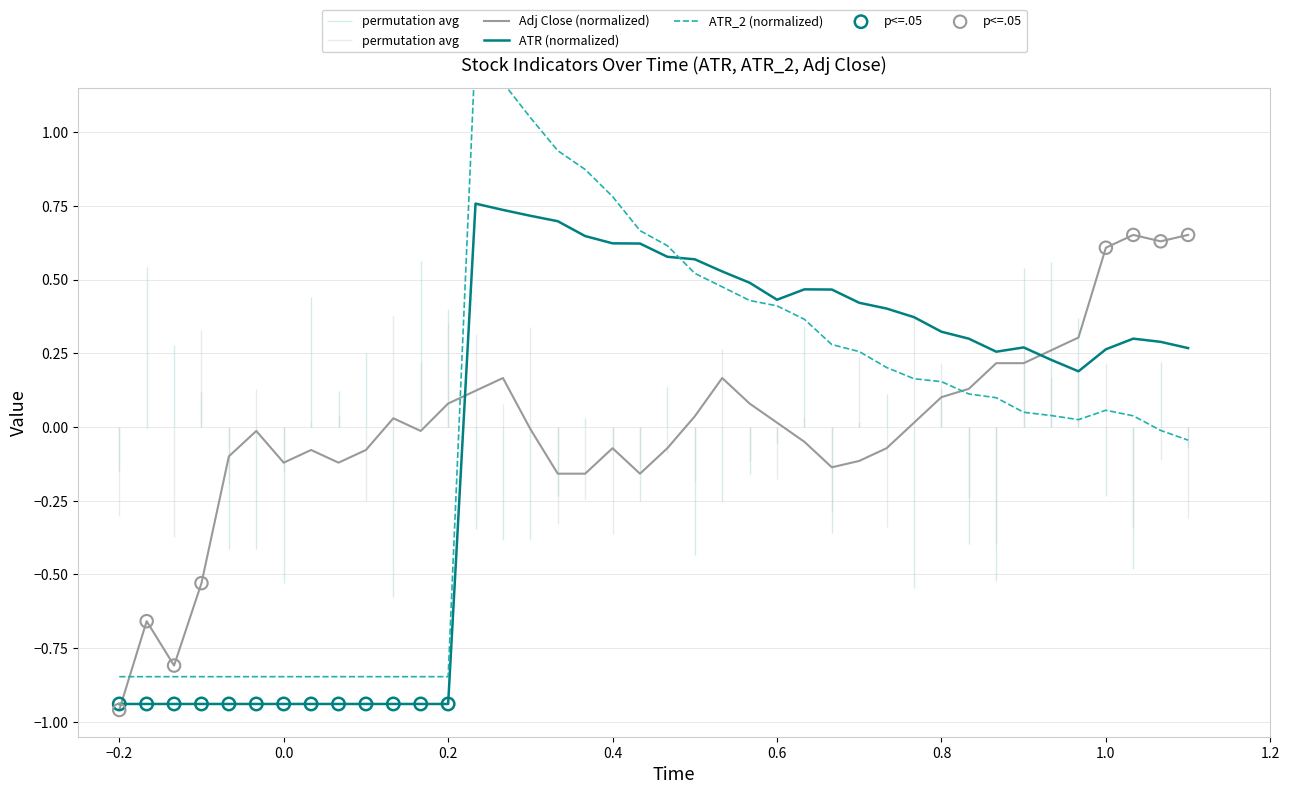

At how many categories does at least one series exceed 0?

29